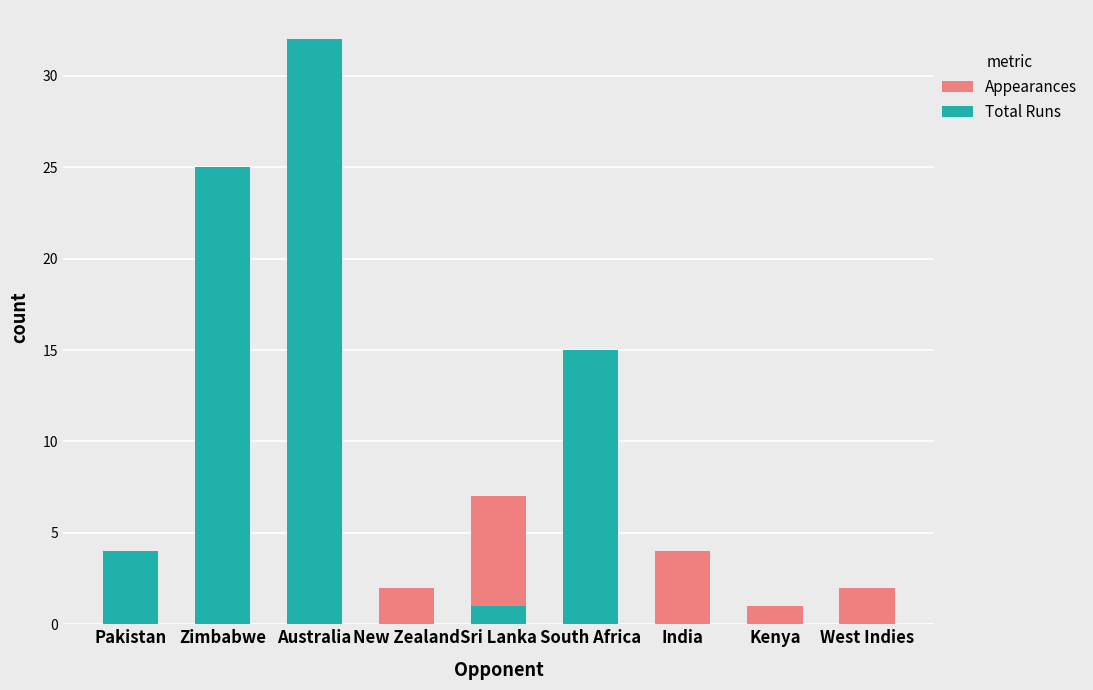

What is the difference between the maximum and minimum values in the Appearances series?

9